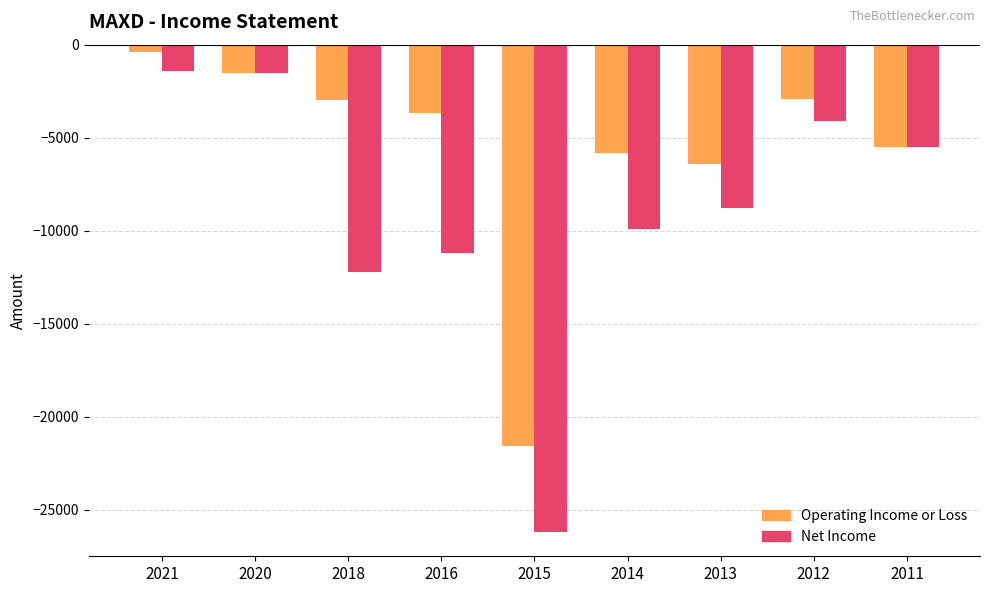

Rank the series at 2012 from highest to lowest value.

Operating Income or Loss, Net Income